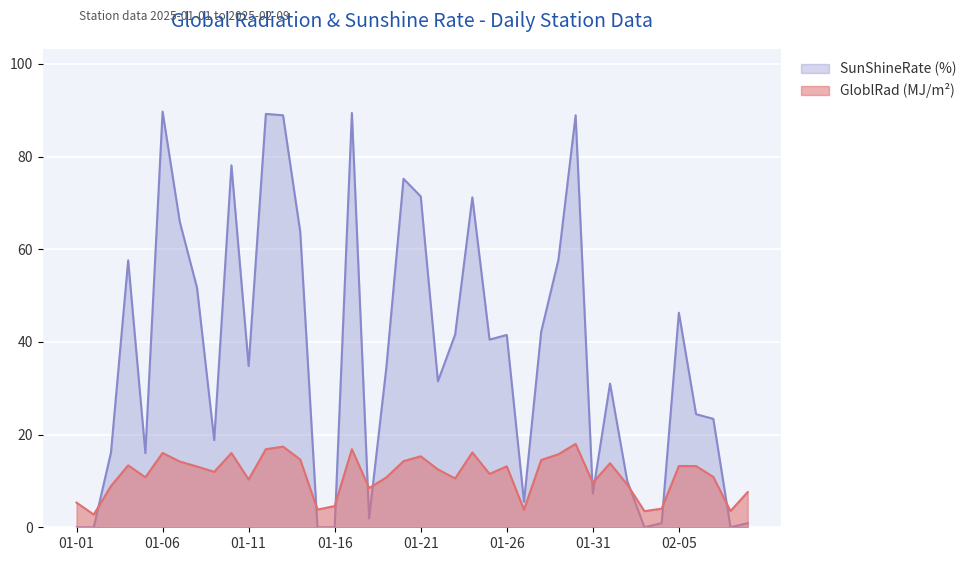

What is the greatest value displayed?

89.7